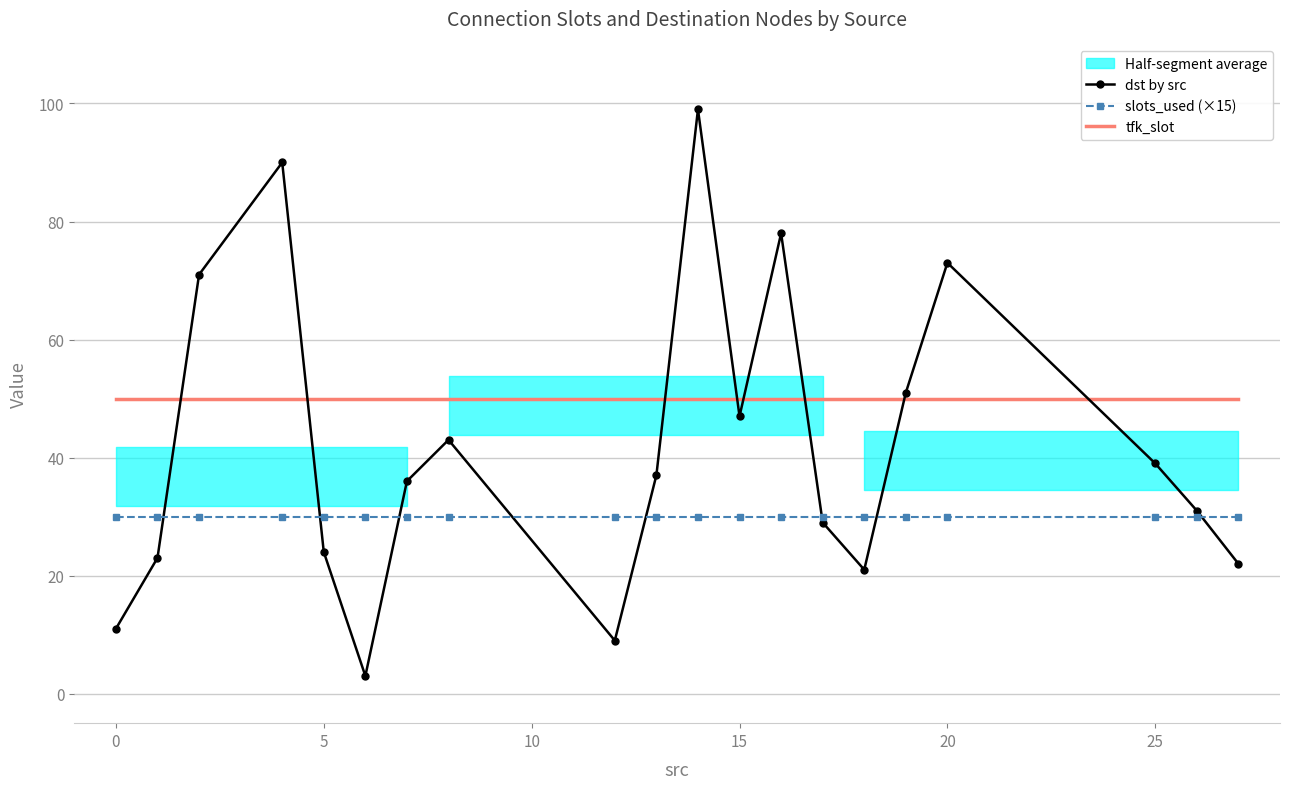

What is the highest value of the slots_used (×15) series?

30